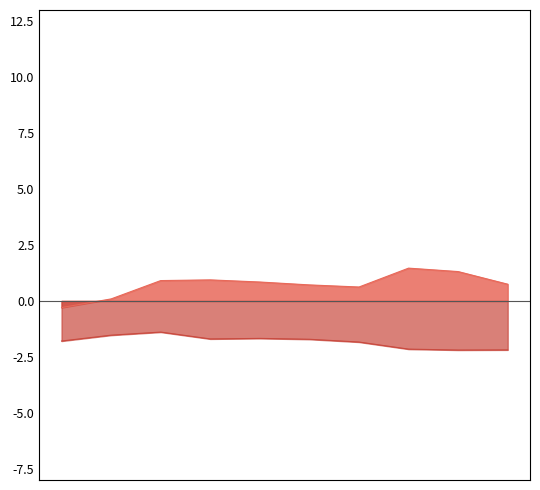

What is the greatest value displayed?

1.5